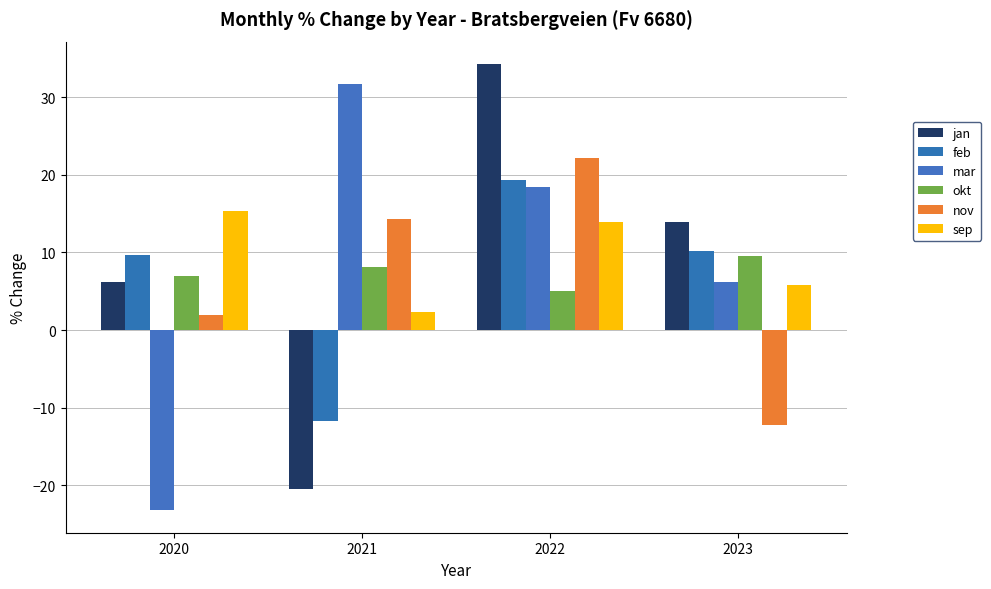

List the series in order of their peak value, highest first.

jan, mar, nov, feb, sep, okt